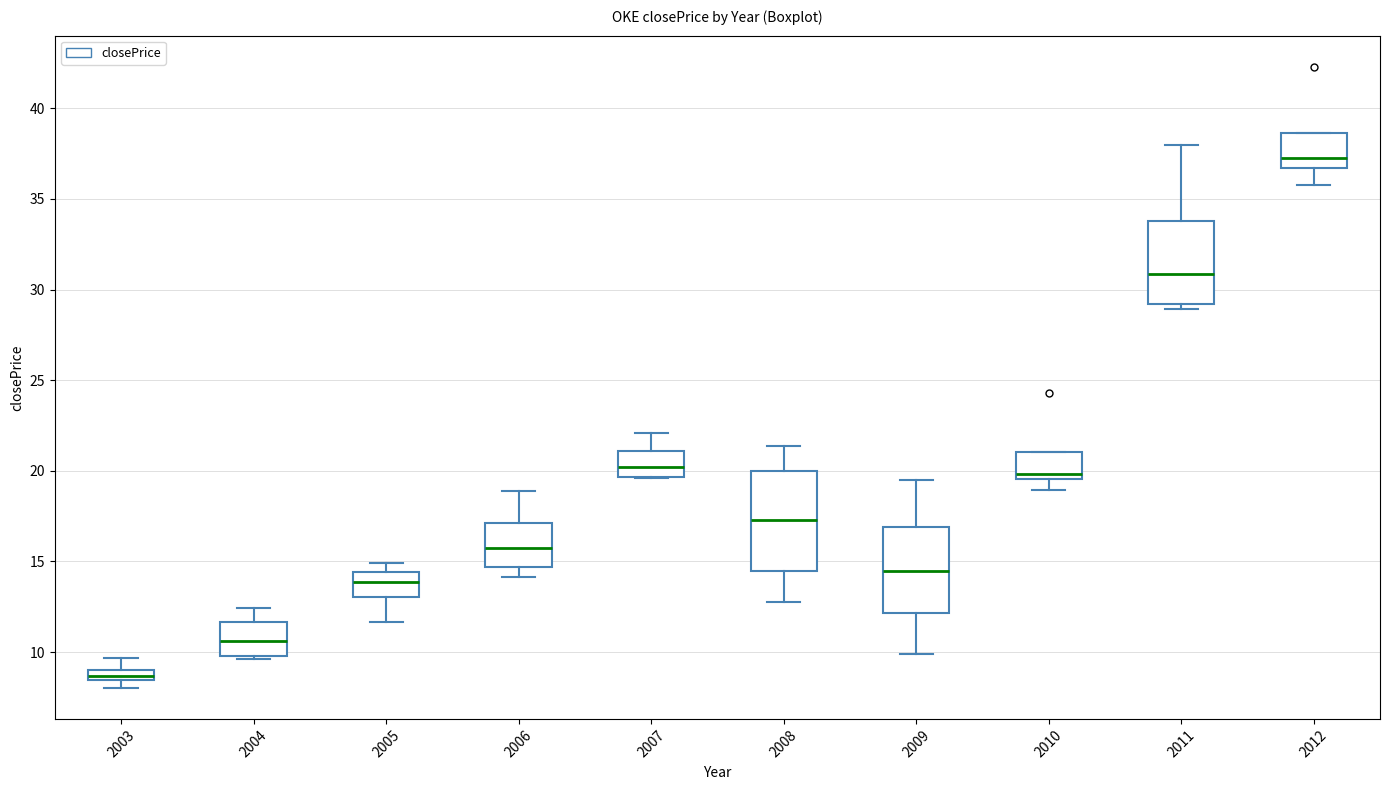

Comparing the boxes themselves (not the whiskers), which one is the tallest?

2008